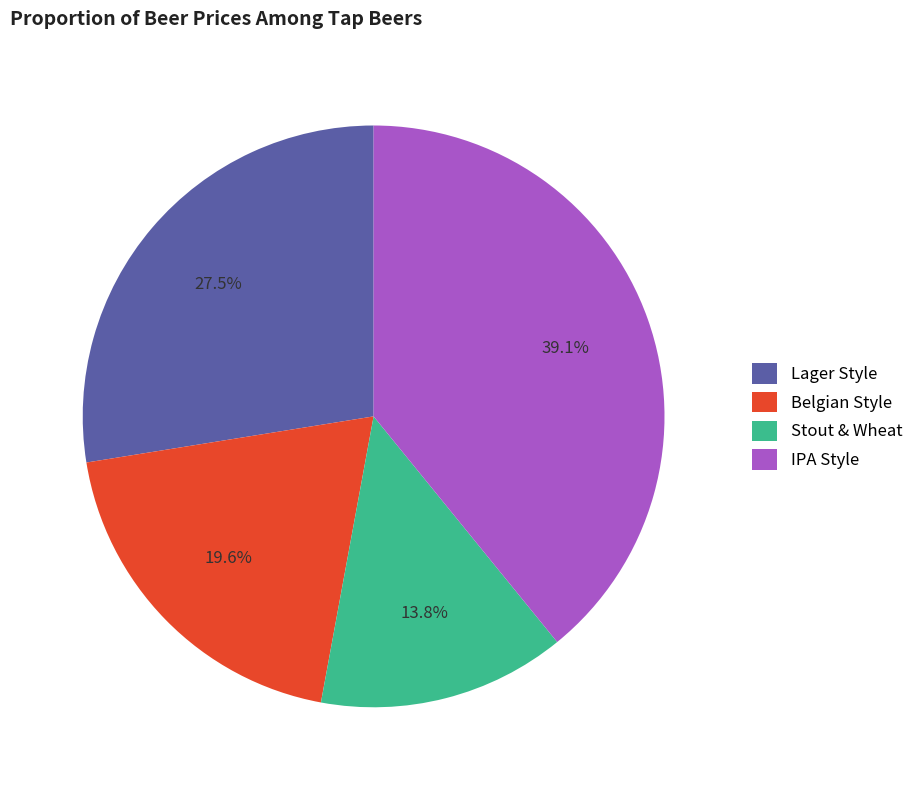

What percentage do Belgian Style and Lager Style together represent?

47.1%